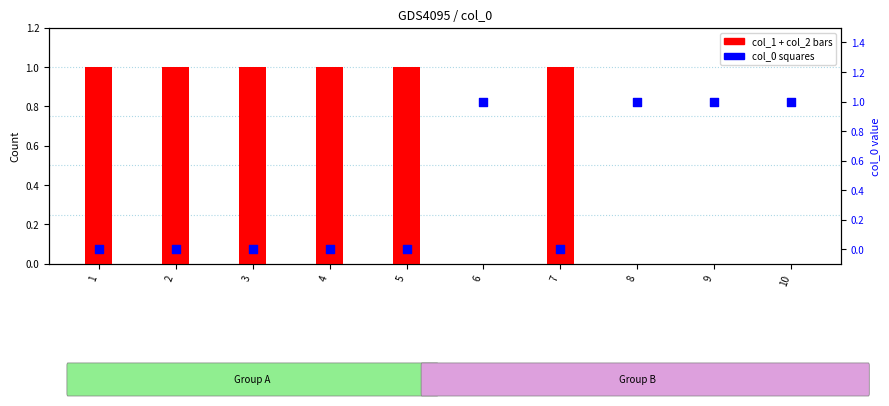

Which series contains the lowest Y value?

col_1 + col_2 (red bars)